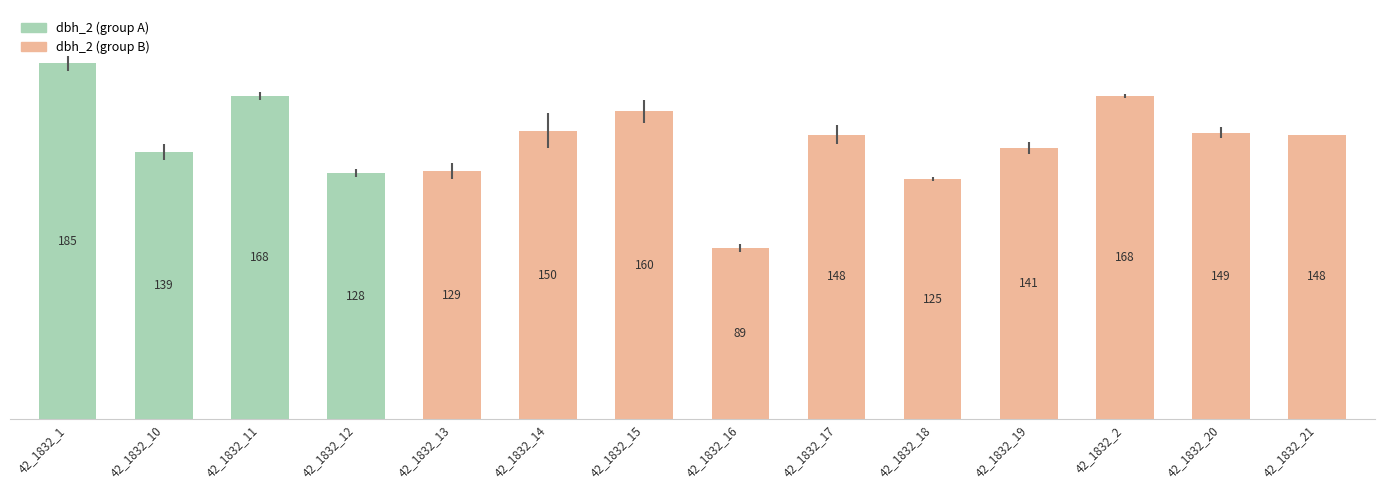

Reading left to right, extract all data points from this chart.

185	139	168	128	129	150	160	89	148	125	141	168	149	148